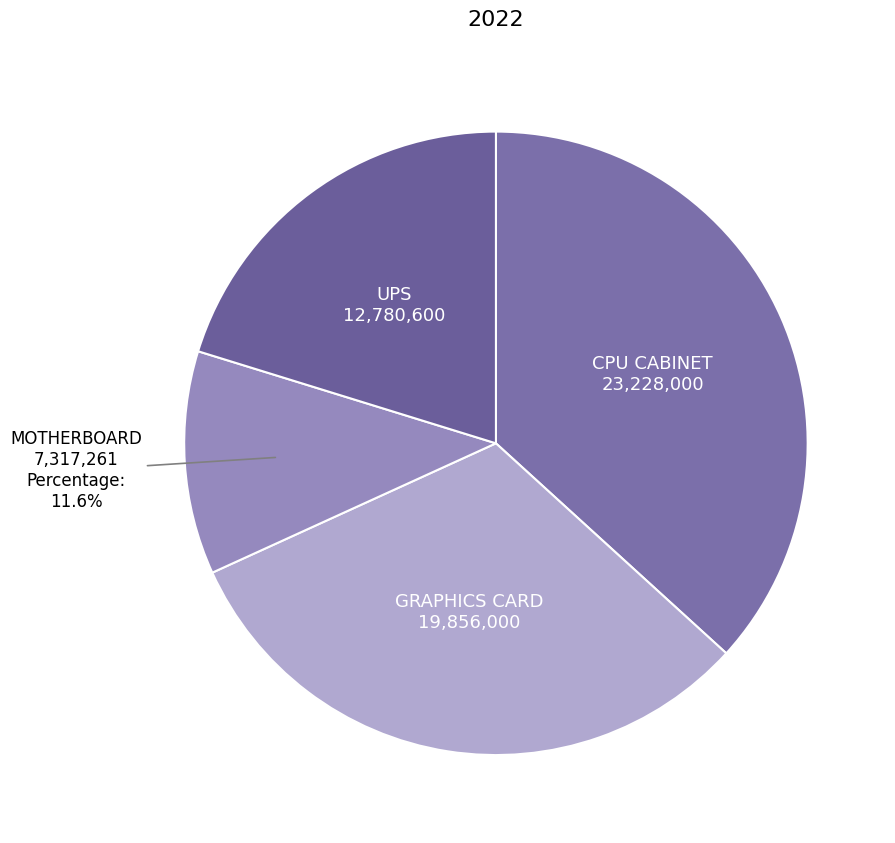

To the nearest percent, what is the difference between the largest and smallest slice percentages?

25%